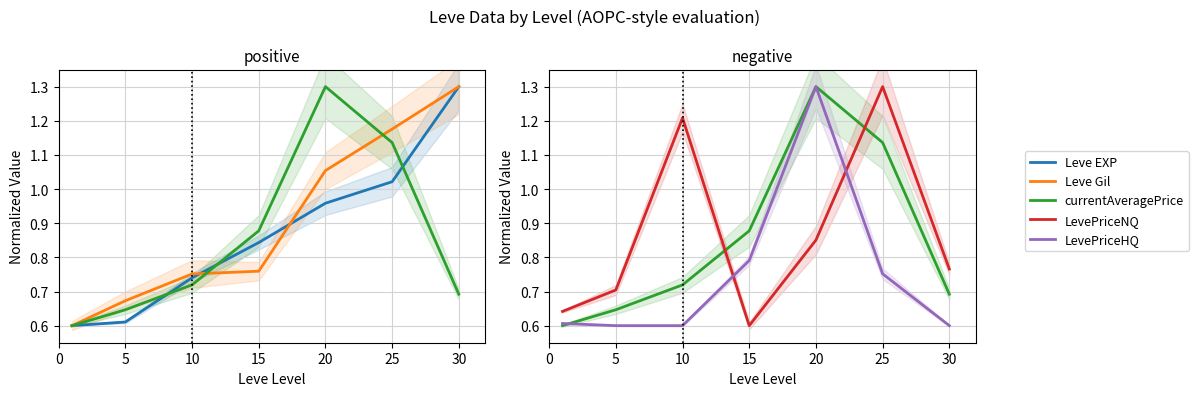

What is the difference between the highest and lowest values at 20?

0.4